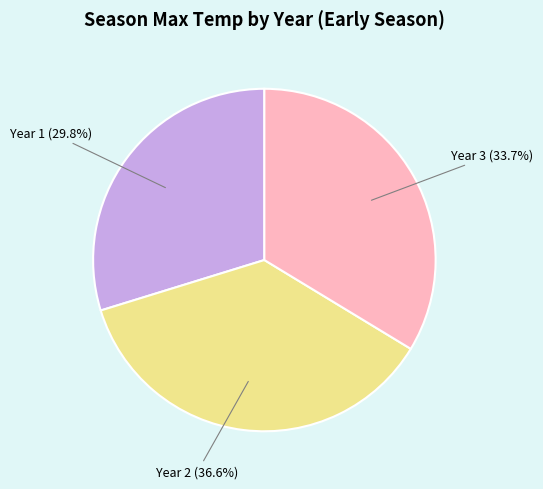

Is there a majority slice in this chart?

No